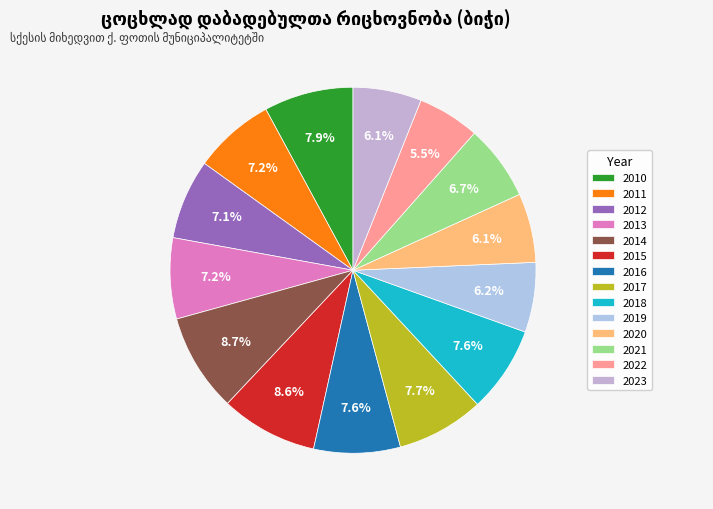

To the nearest percent, what is the average slice percentage?

7%